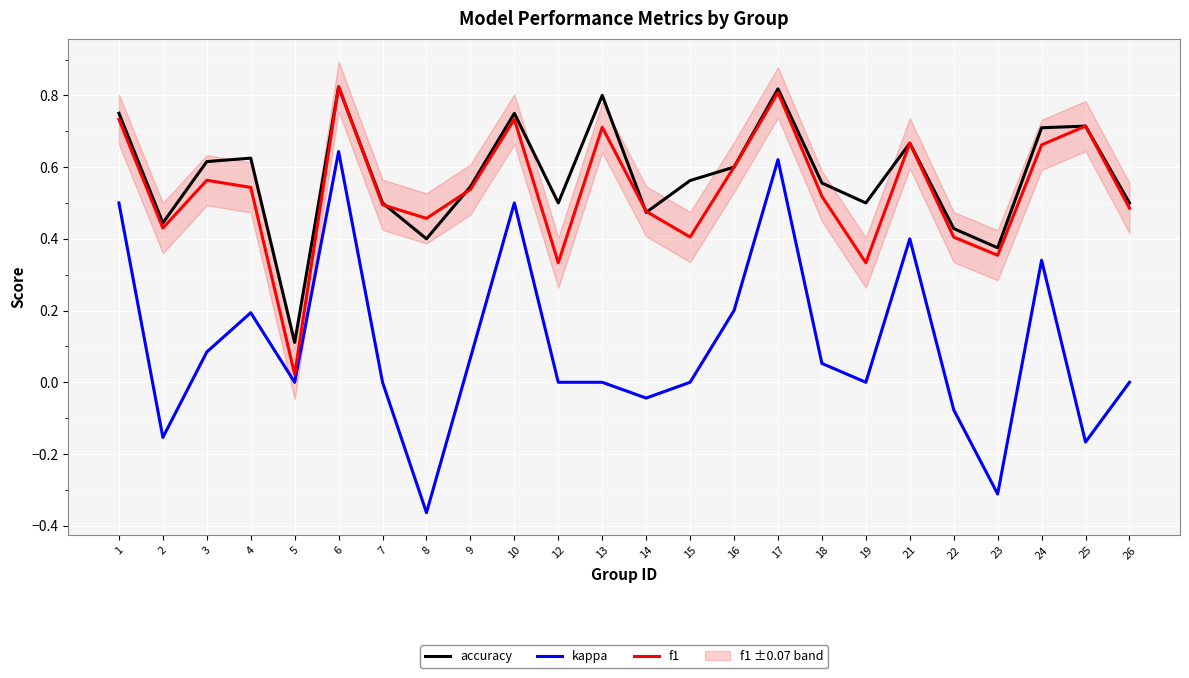

True or false: f1 and accuracy cross at least once.

True